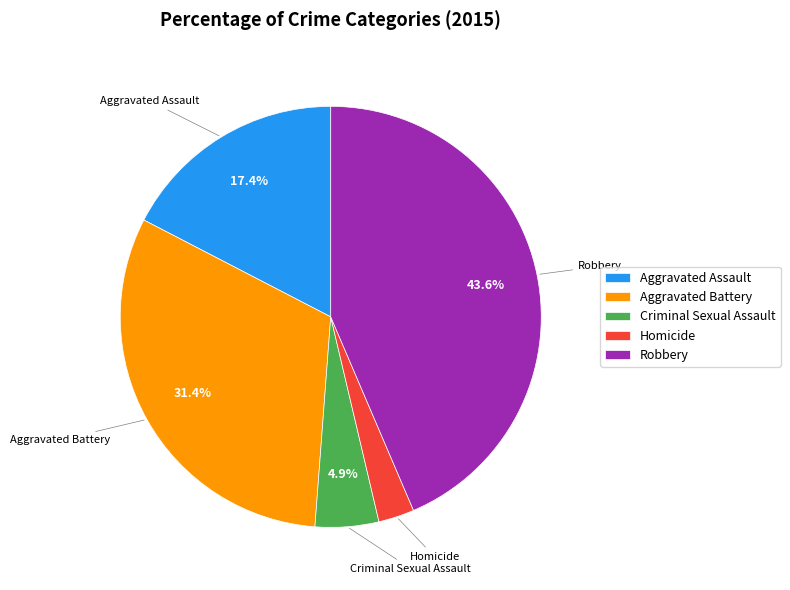

The Homicide slice represents 14% of the pie. True or false?

False